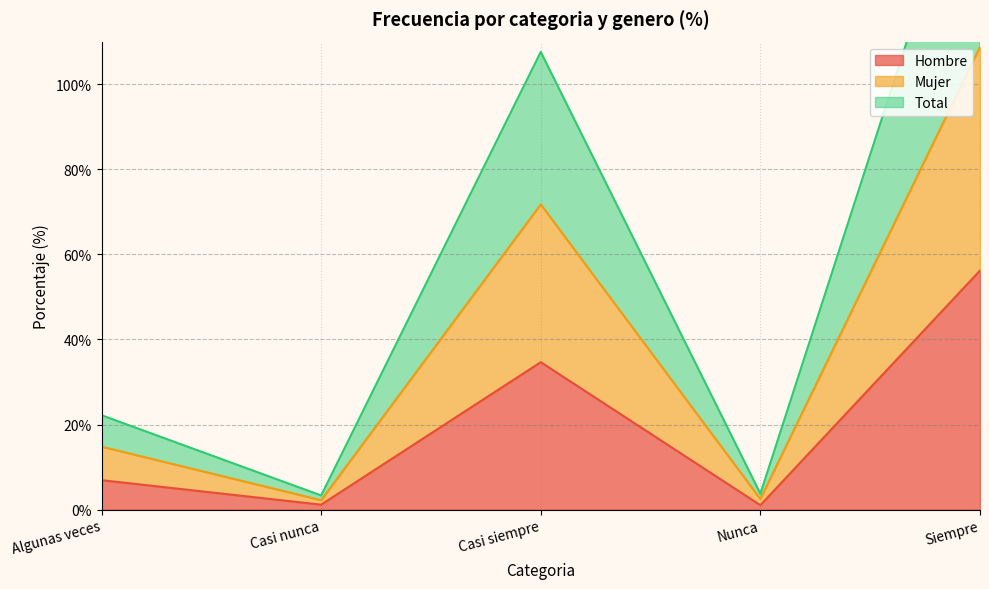

Is the value of Mujer at Casi siempre greater than the value of Hombre at Casi nunca?

Yes